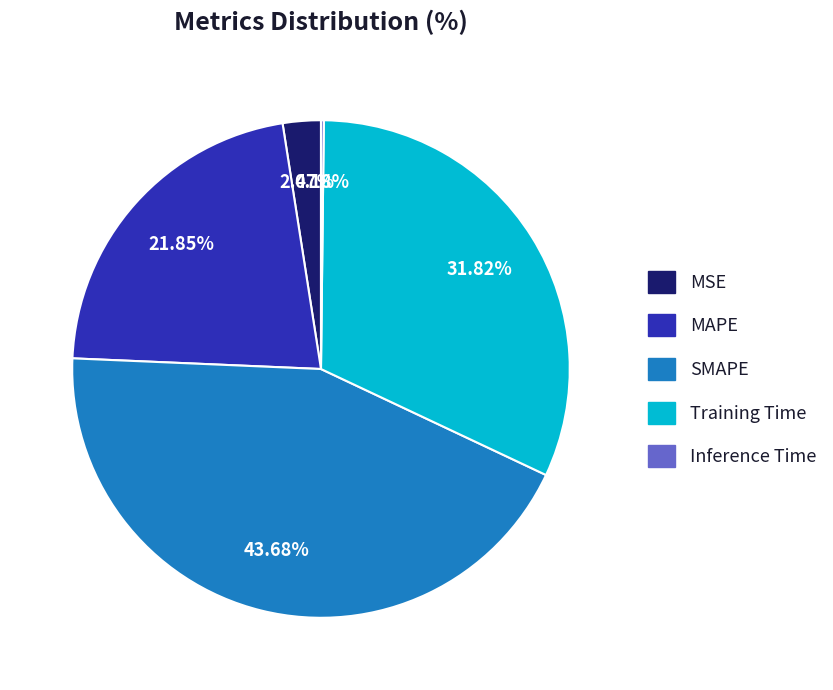

Is there a majority slice in this chart?

No